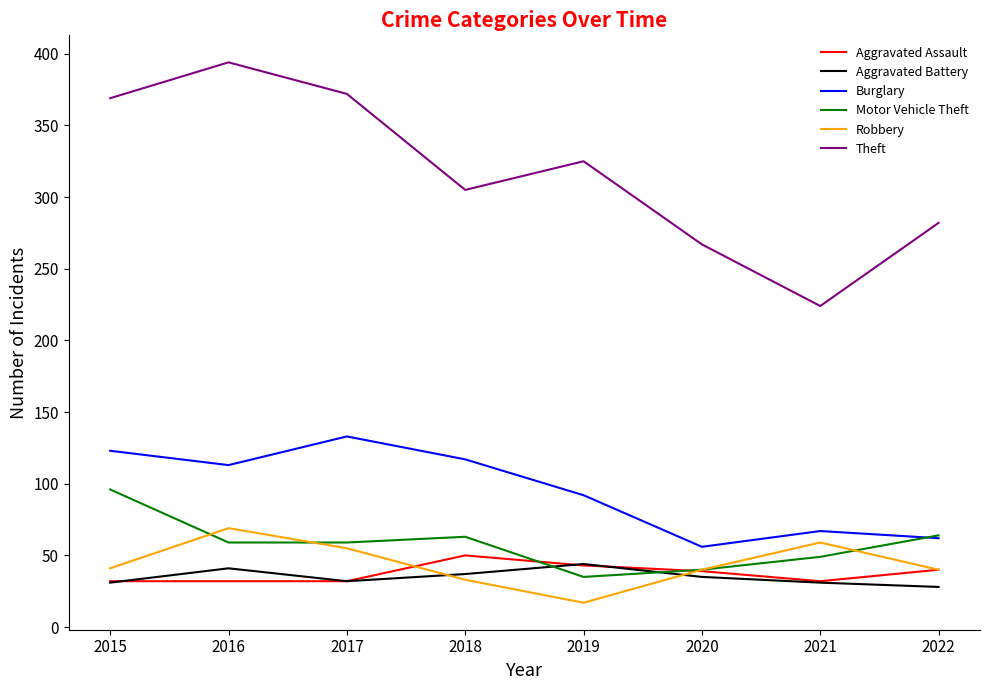

Which series has the largest total across all categories?

Theft